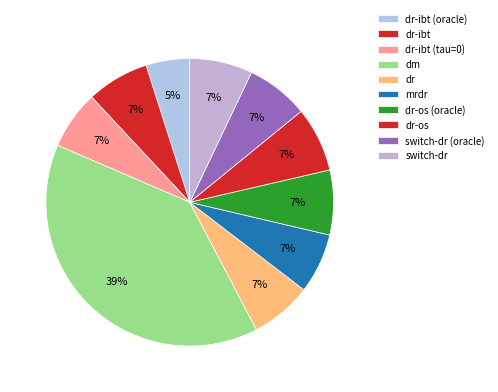

How many segments does this pie chart have?

10